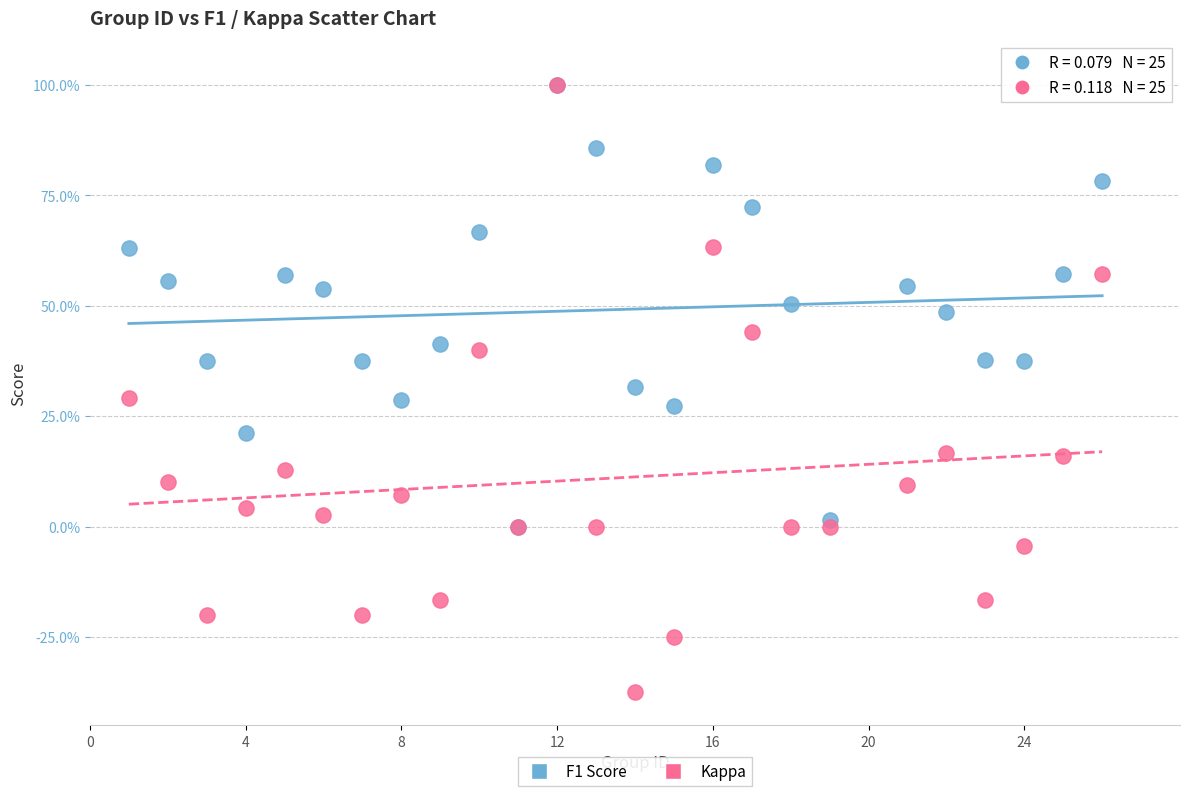

Which series contains the lowest Y value?

Kappa